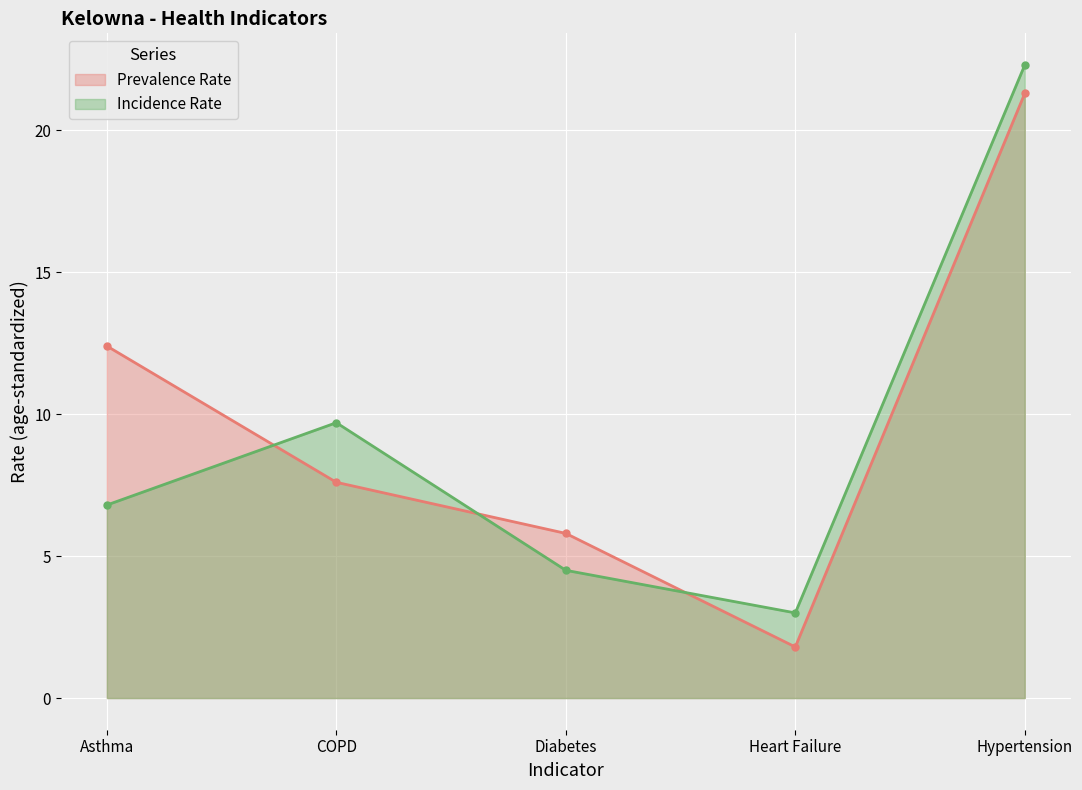

What is the smallest value displayed?

1.8